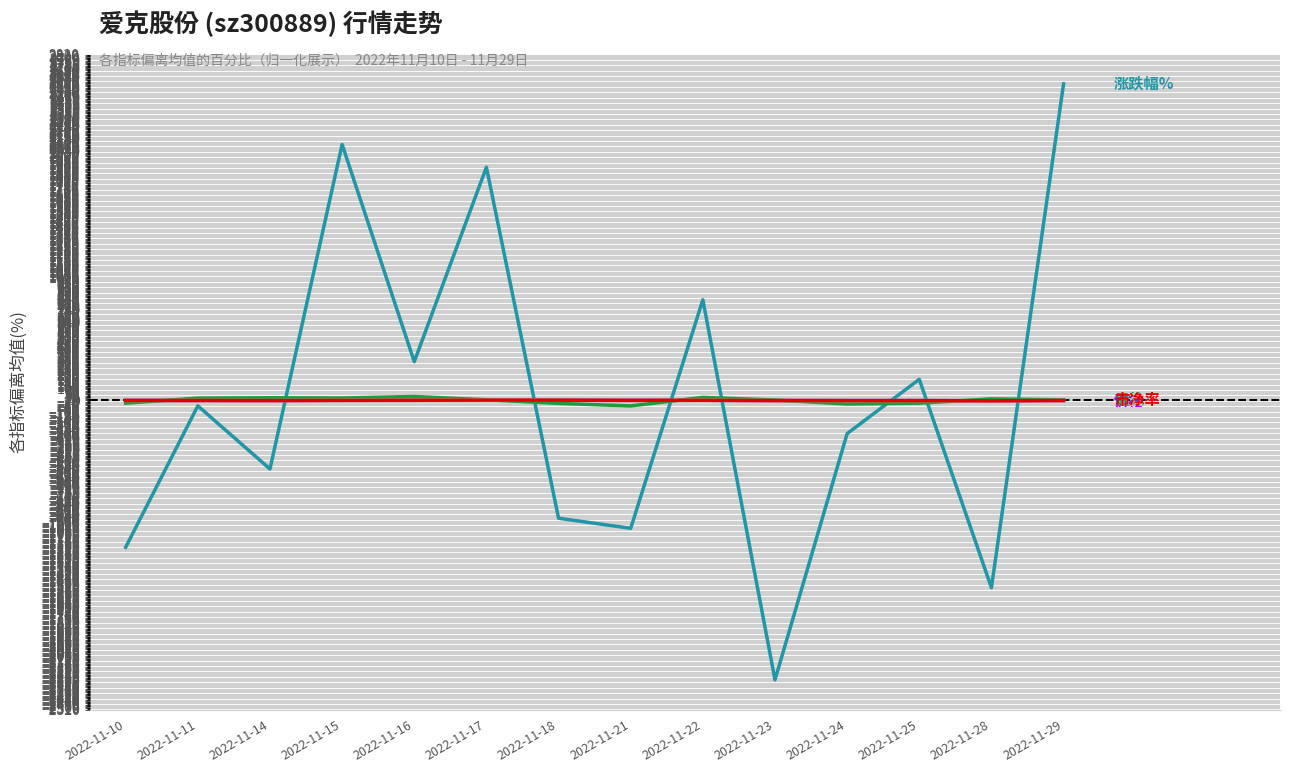

Which label corresponds to the largest value in the chart?

2022-11-29